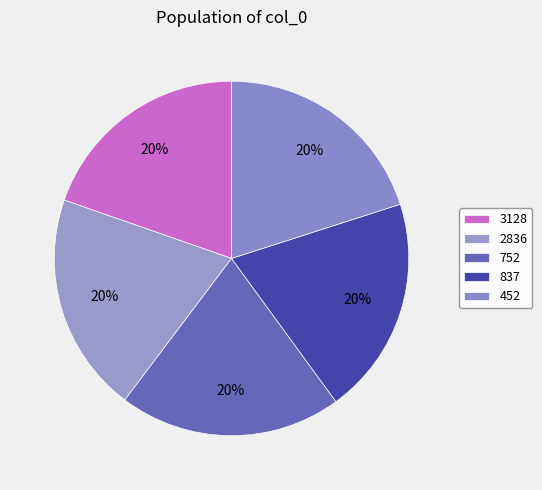

Count the number of slices in the pie.

5